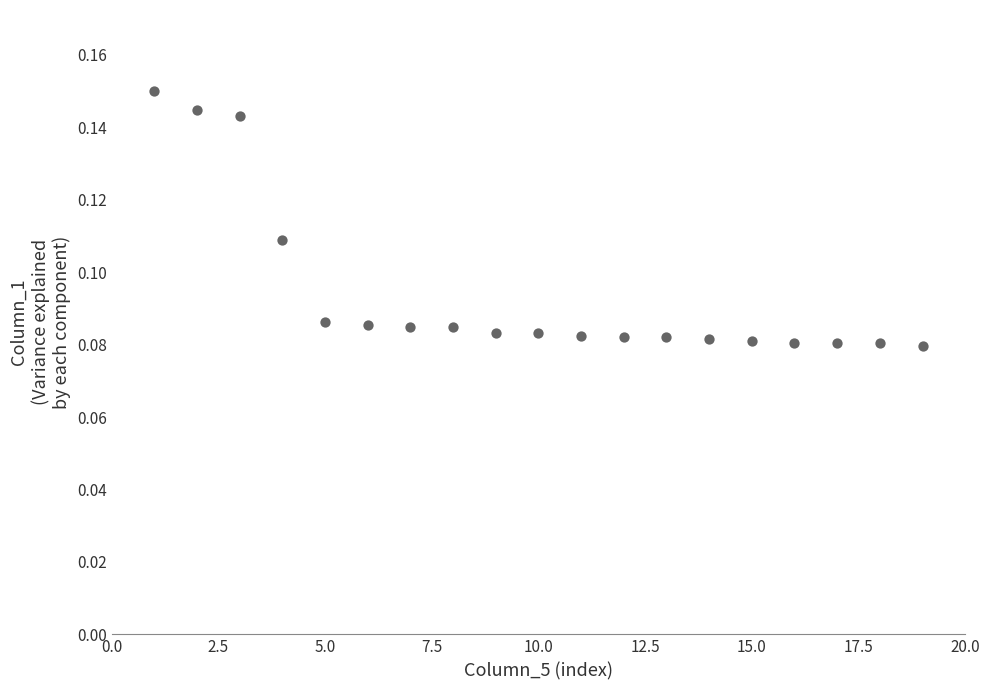

What is the range of X values (max minus min)?

18.0